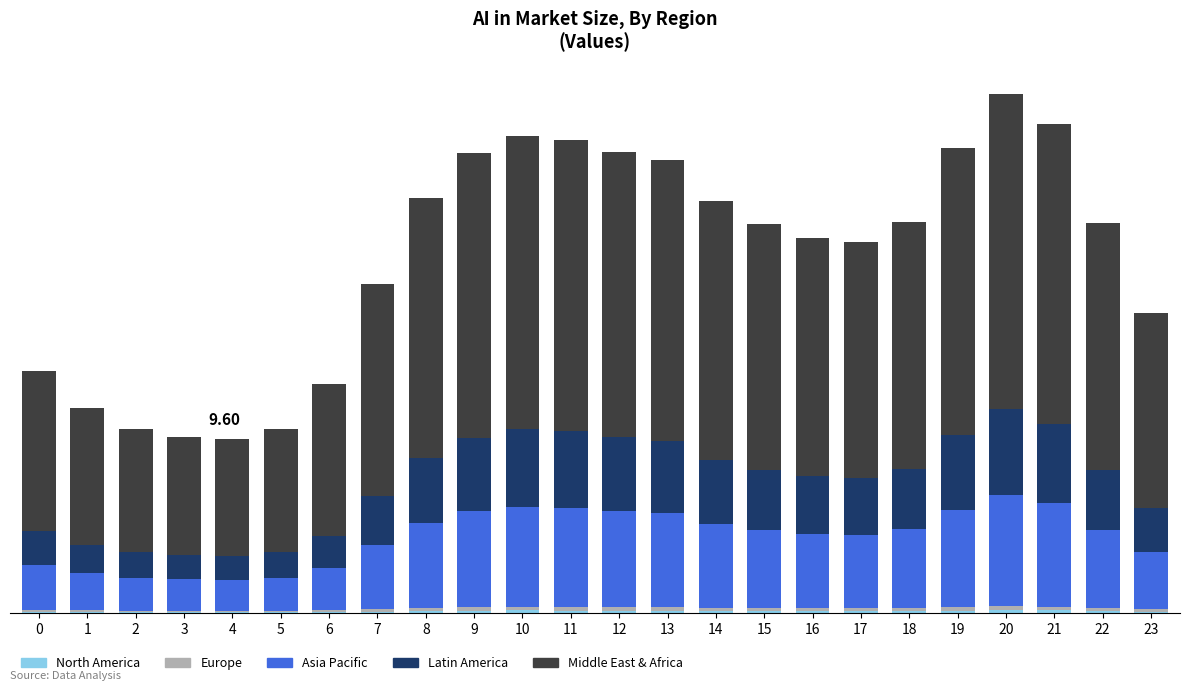

Are the bars grouped side by side (vs. stacked)?

No